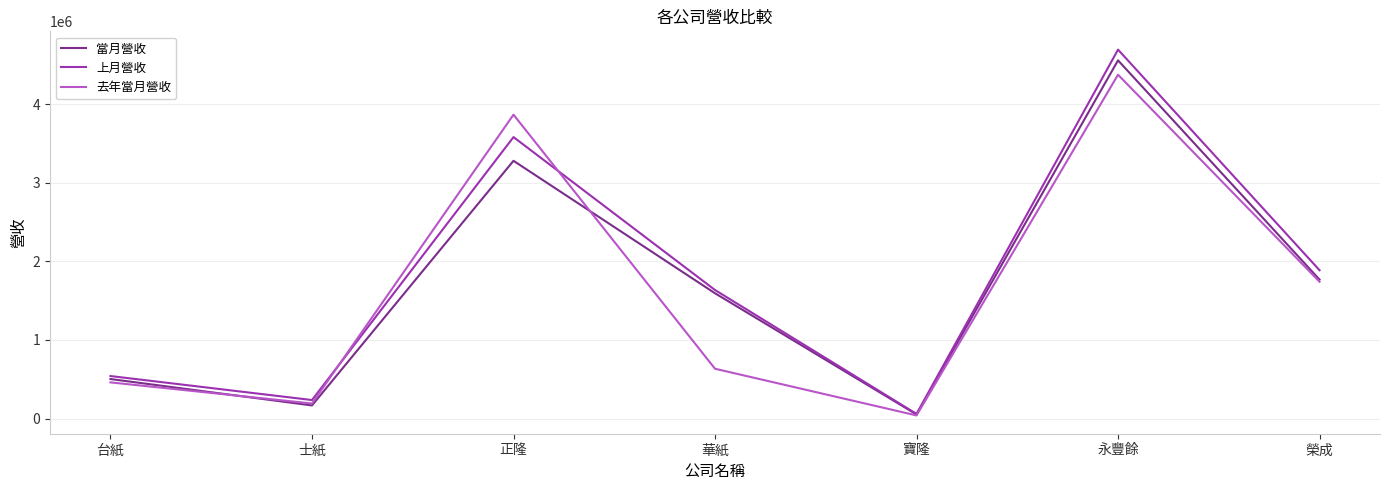

Reading right to left, list all the values displayed in this chart.

當月營收: 榮成=1768171	永豐餘=4557684	寶隆=52033	華紙=1593979	正隆=3279695	士紙=166897	台紙=502724
上月營收: 榮成=1887378	永豐餘=4694149	寶隆=59064	華紙=1635594	正隆=3581330	士紙=235528	台紙=540900
去年當月營收: 榮成=1740648	永豐餘=4374990	寶隆=39754	華紙=633843	正隆=3866542	士紙=191674	台紙=460285